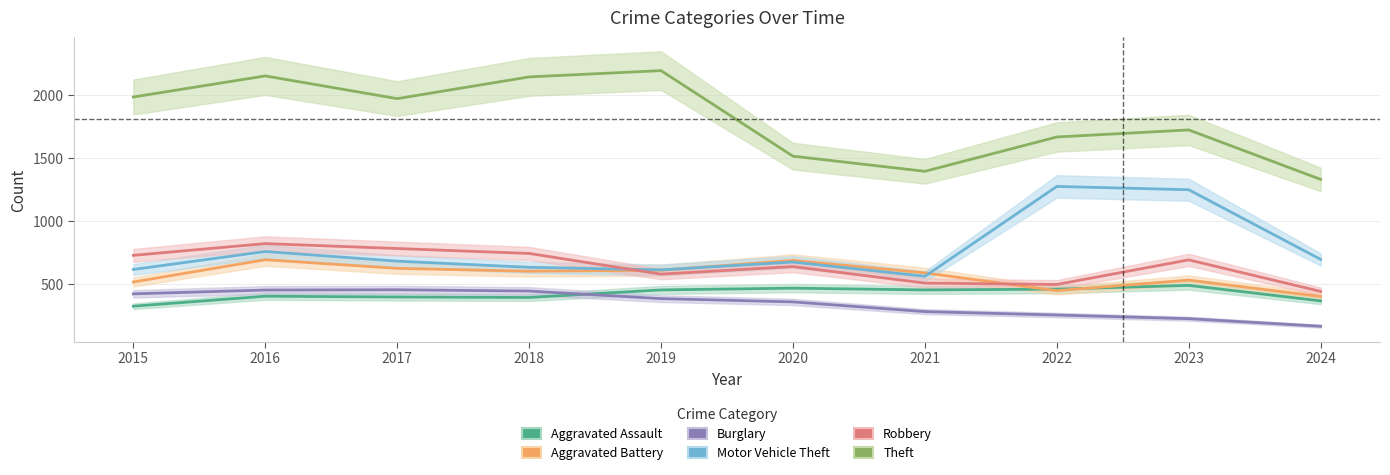

At how many categories does at least one series exceed 1778?

5